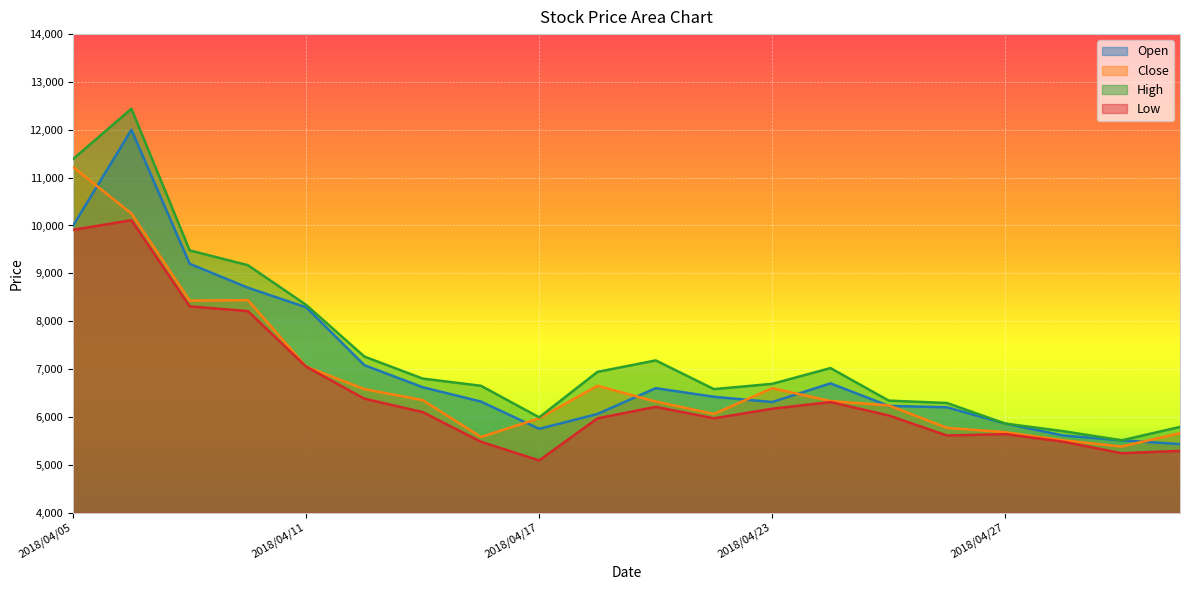

At how many categories does at least one series exceed 9235?

3